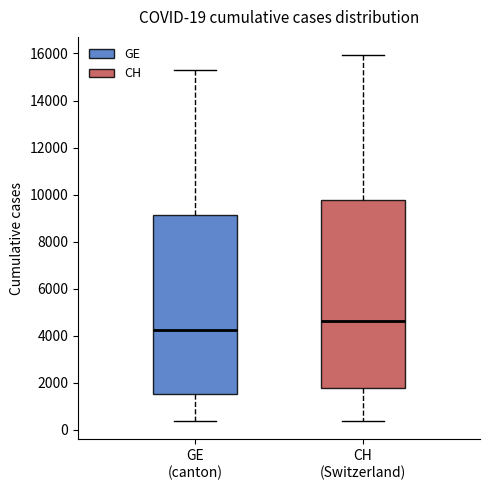

Comparing the boxes themselves (not the whiskers), which one is the tallest?

CH (Switzerland)